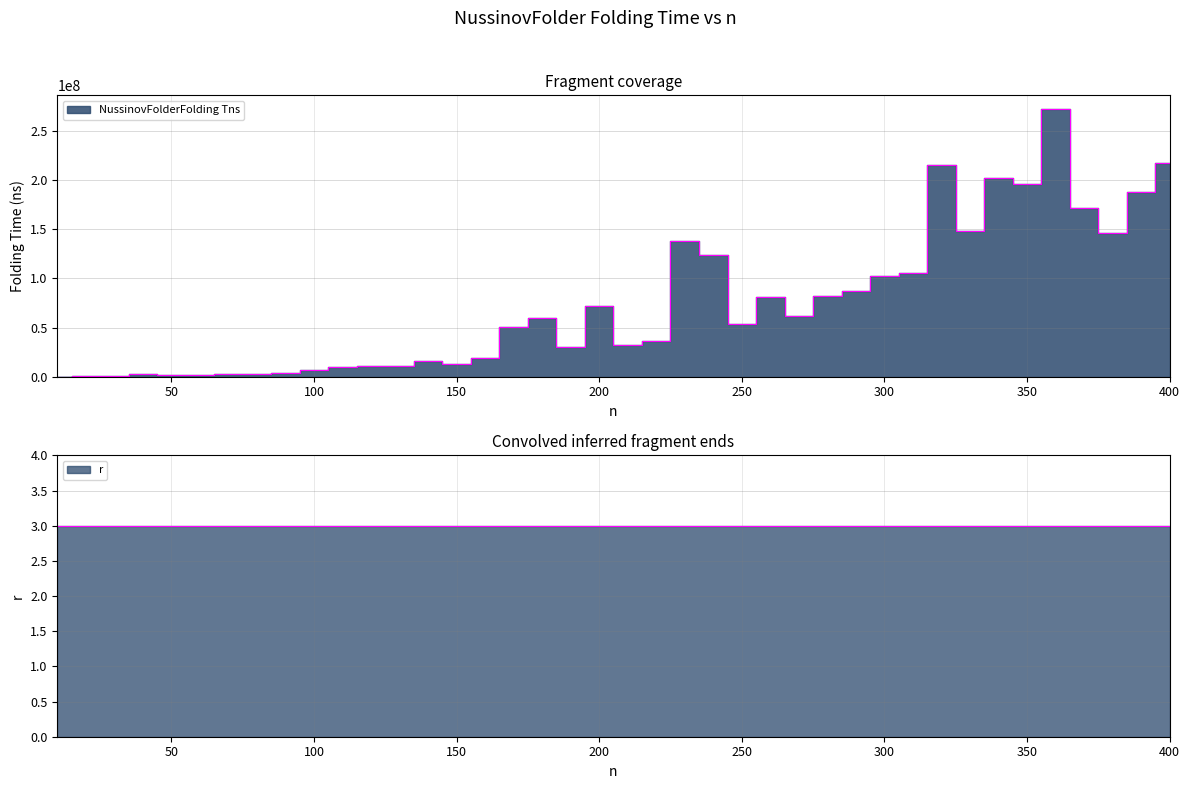

At which category does the chart reach its peak across all series?

360